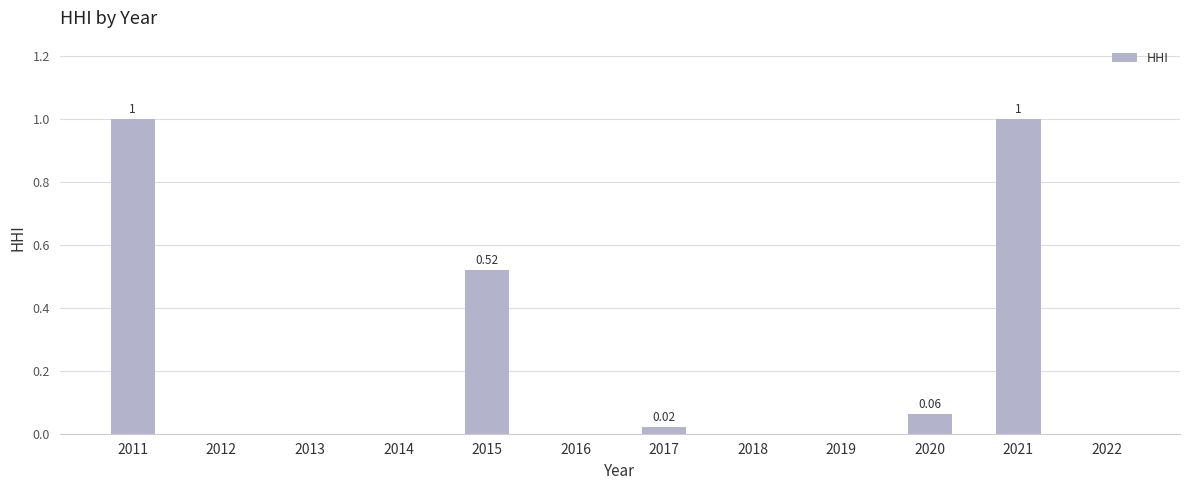

What is the change in value from 2011 to 2018?

-1.0